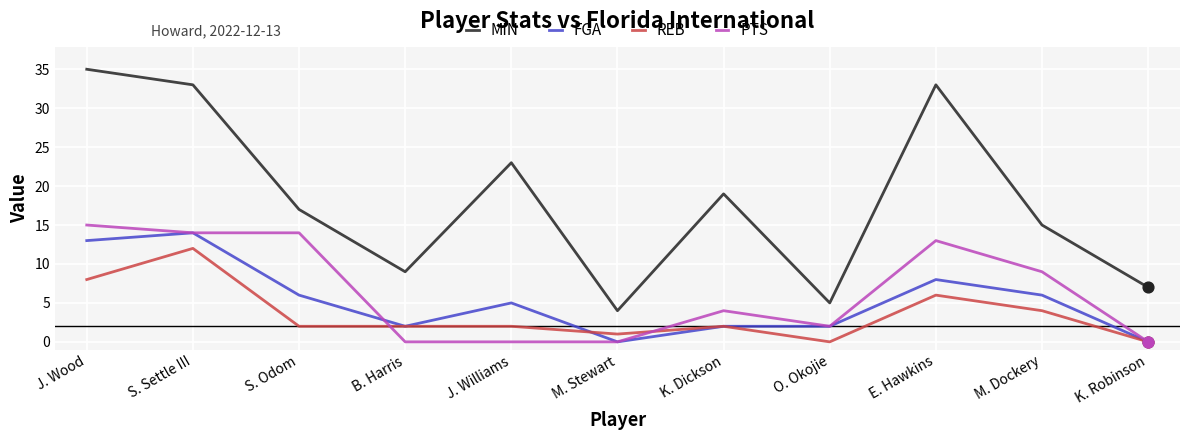

What is the spread (max minus min) of values at J. Williams?

23